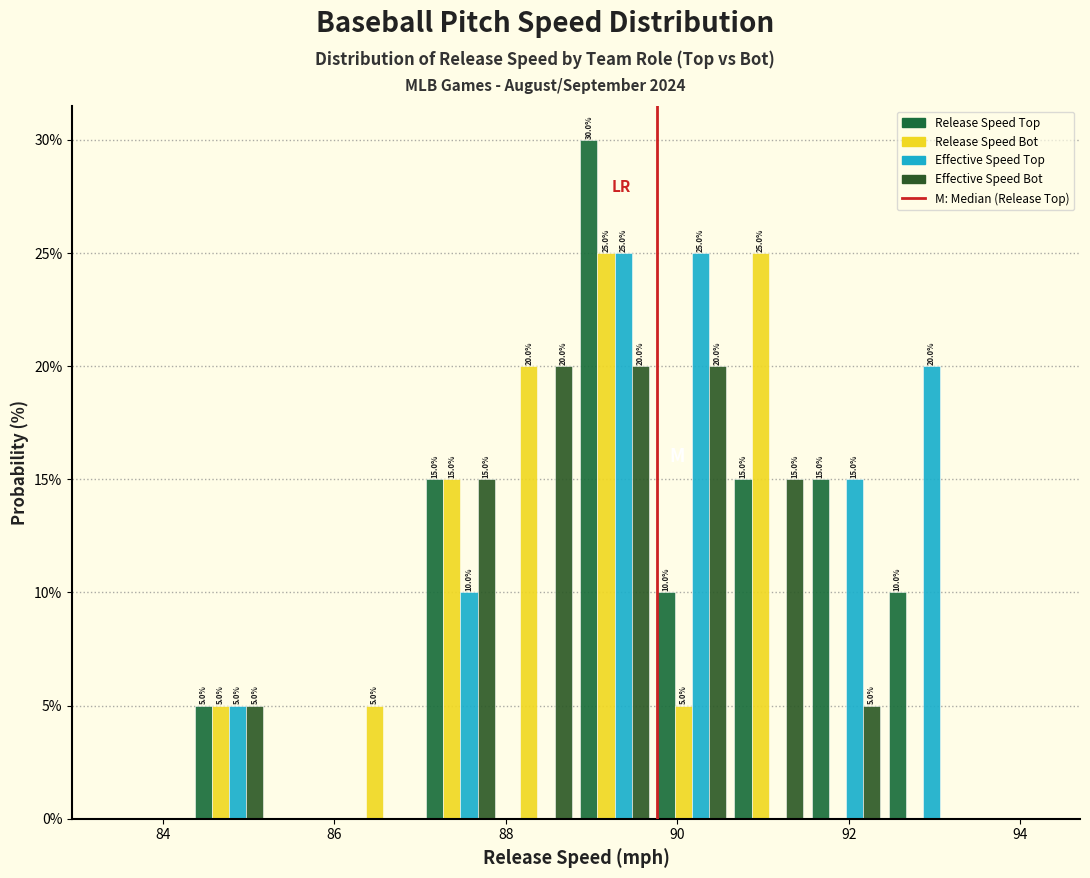

In the Release Speed Top series, which range on the x-axis has the tallest bar?

88.8 to 89.8